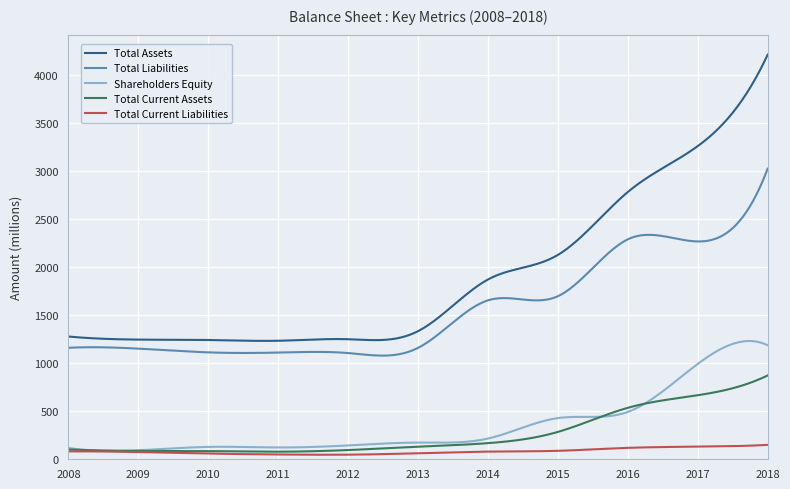

True or false: Total Current Assets and Total Assets cross at least once.

False